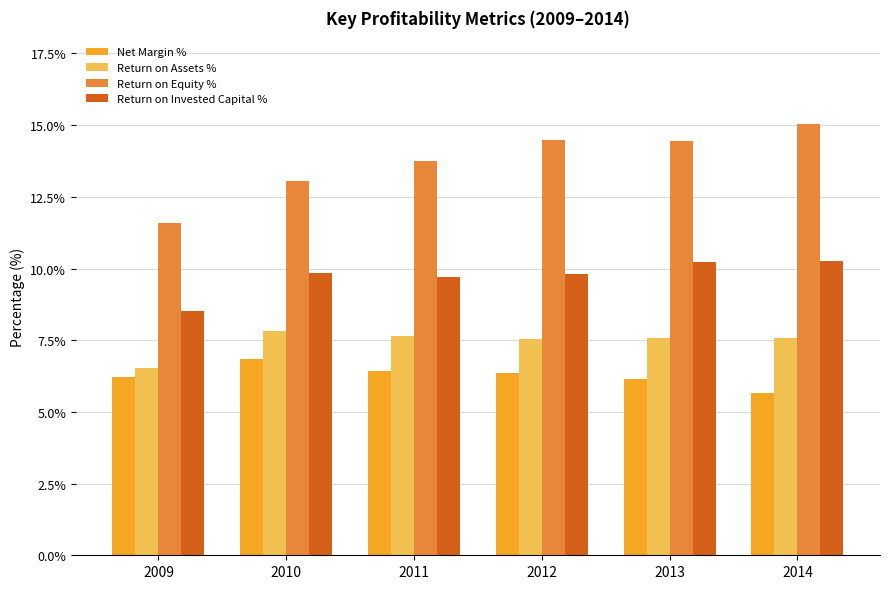

True or false: Return on Assets % has a value of 13.1 at 2010.

False